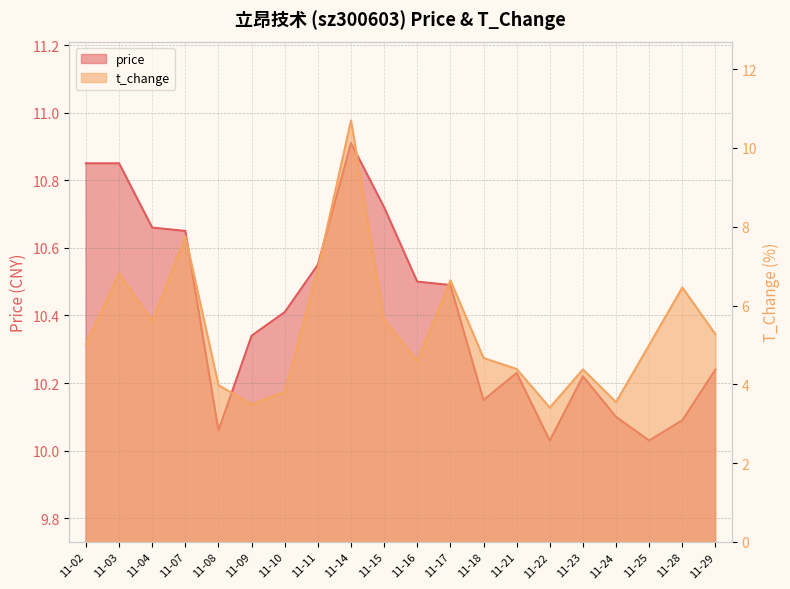

The t_change series shows 1.3 at 11-28. True or false?

False